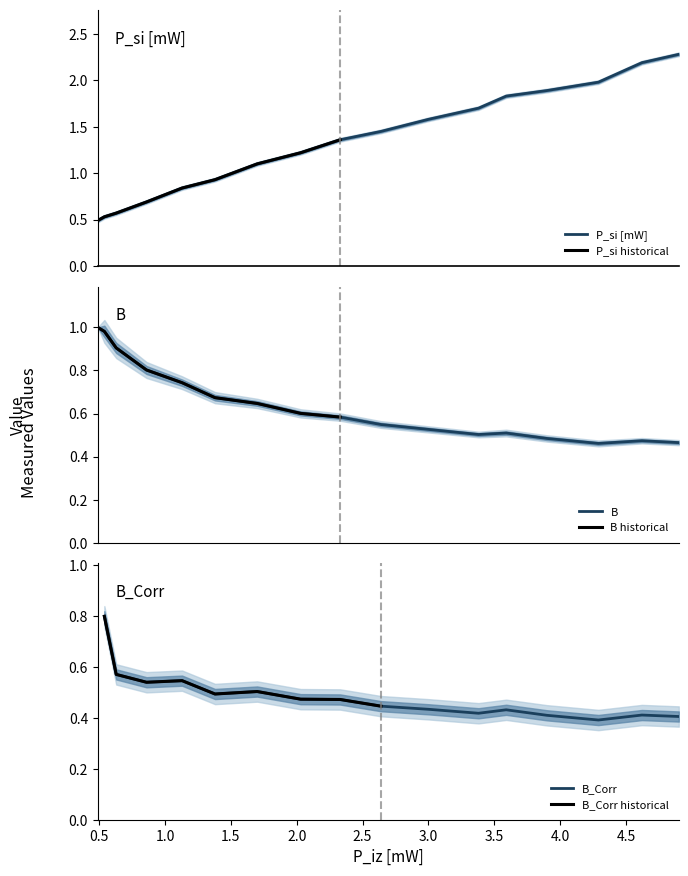

Is this an area chart (filled region under the line)?

No